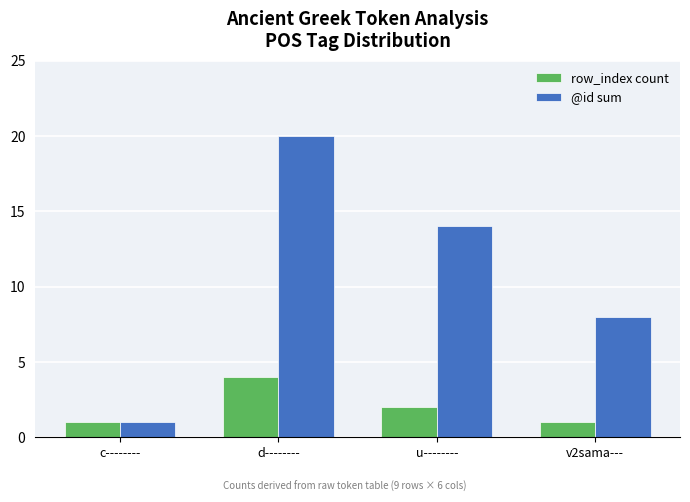

How many row_index count values are between 1 and 4?

4